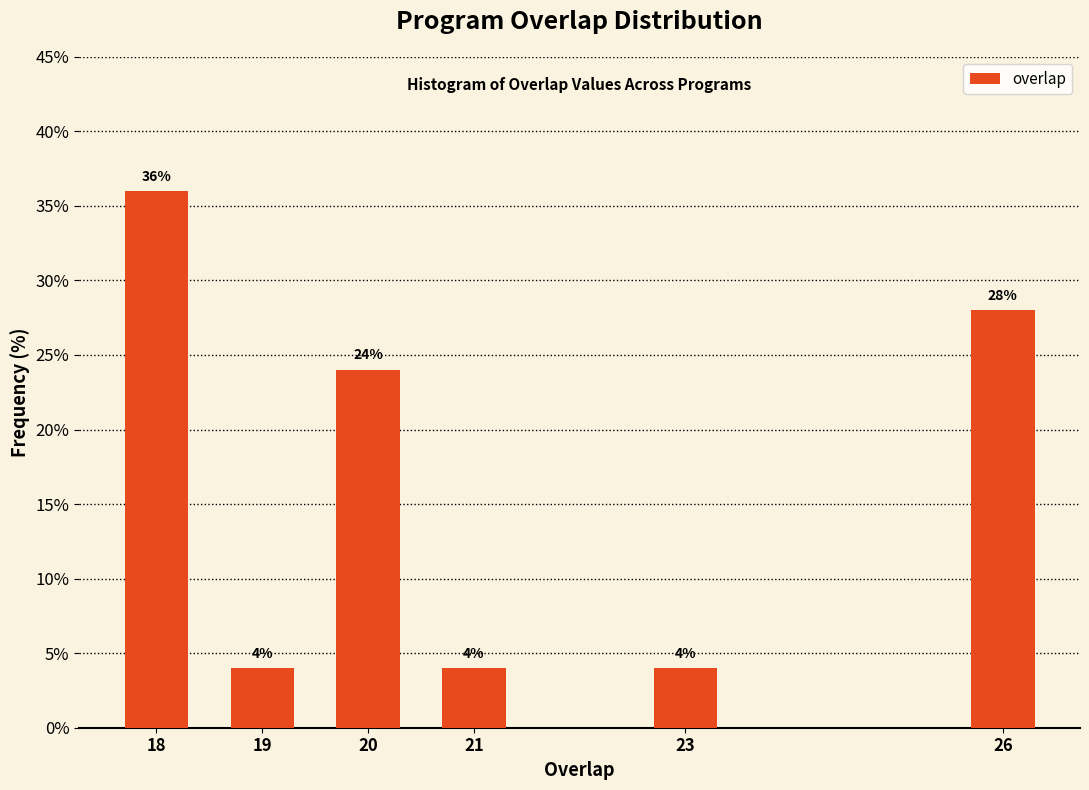

Reading left to right, transcribe all the data shown in this chart.

18=36.0	19=4.0	20=24.0	21=4.0	23=4.0	26=28.0